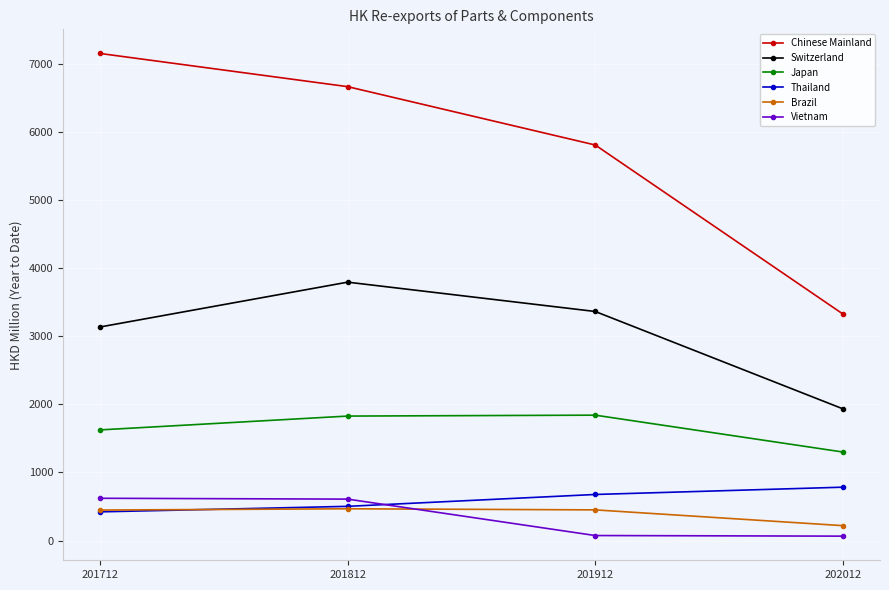

What are all the series names shown in the legend?

Chinese Mainland, Switzerland, Japan, Thailand, Brazil, Vietnam